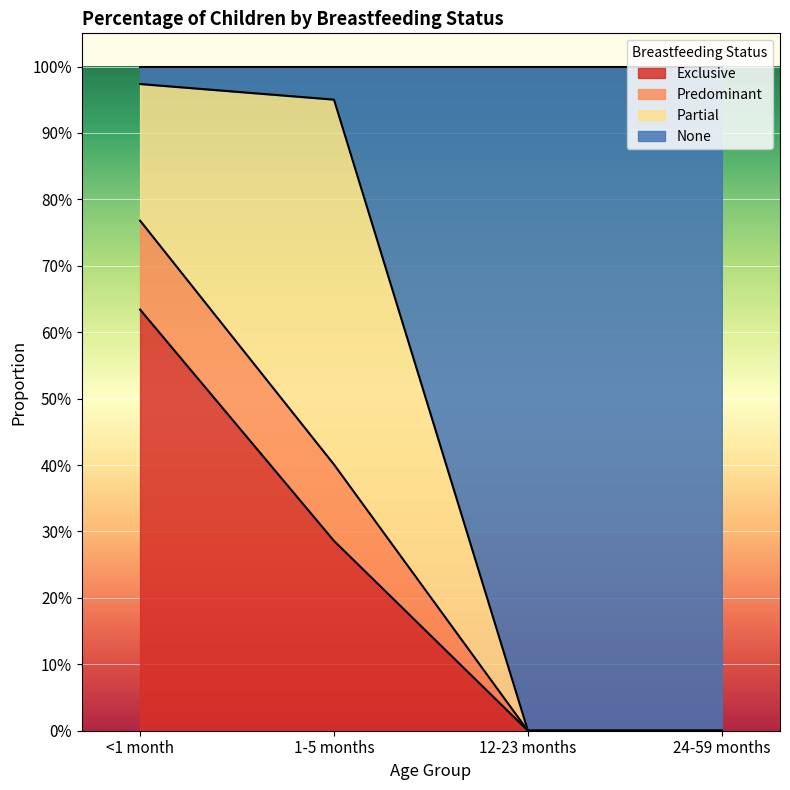

Which series changed the most between <1 month and 1-5 months?

Exclusive